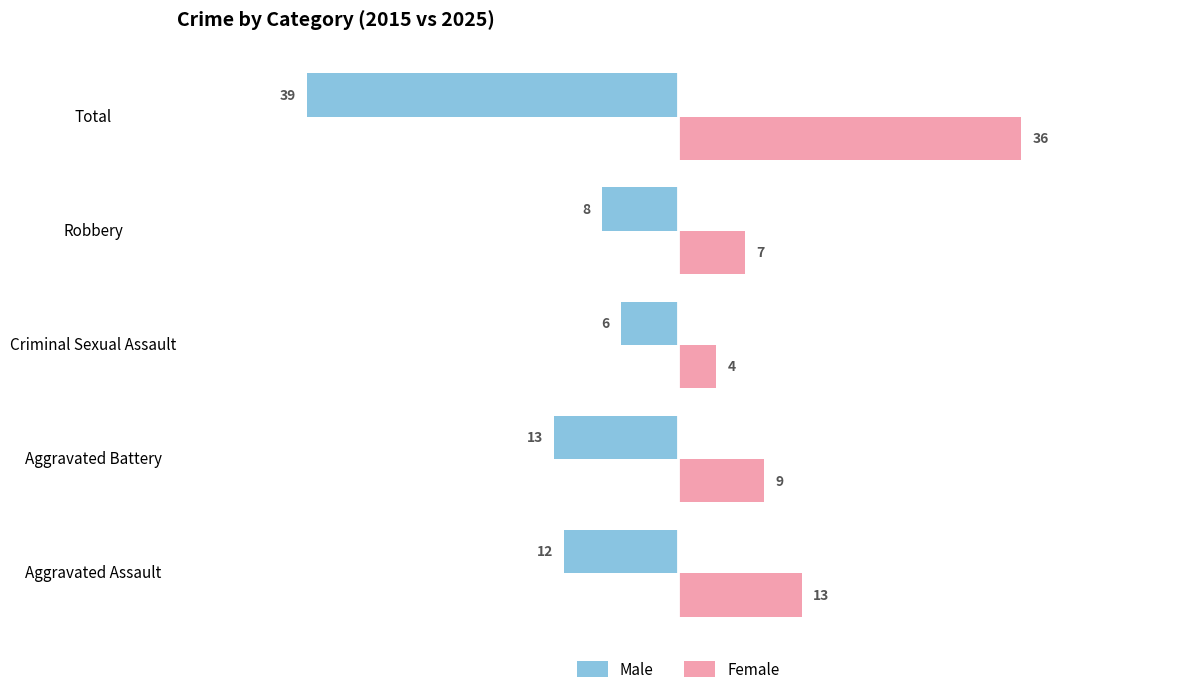

Between Aggravated Battery and Criminal Sexual Assault, which series saw the biggest shift?

Male